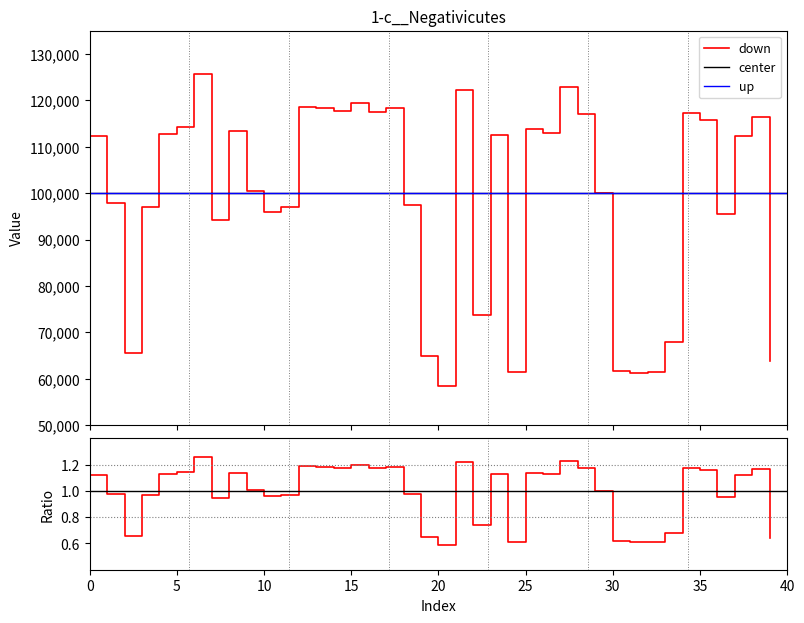

What is the difference between the maximum and second lowest values?

64479.6